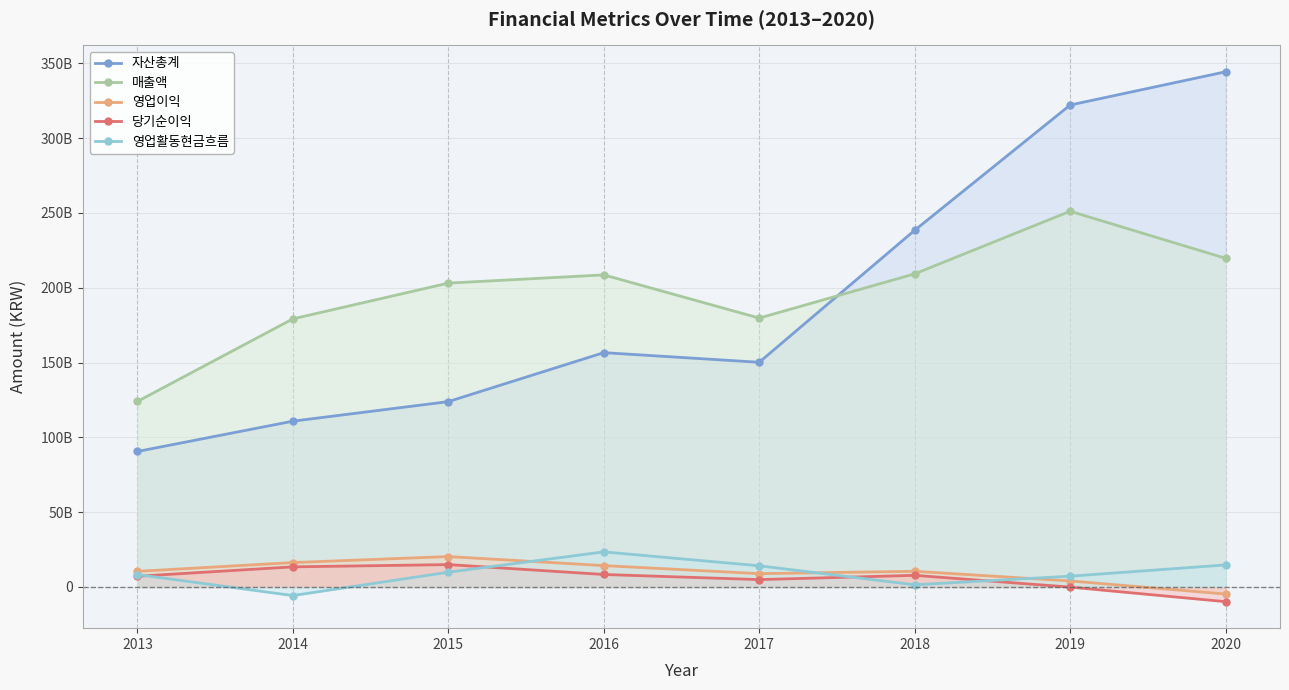

What is the minimum value for 자산총계?

90563582221